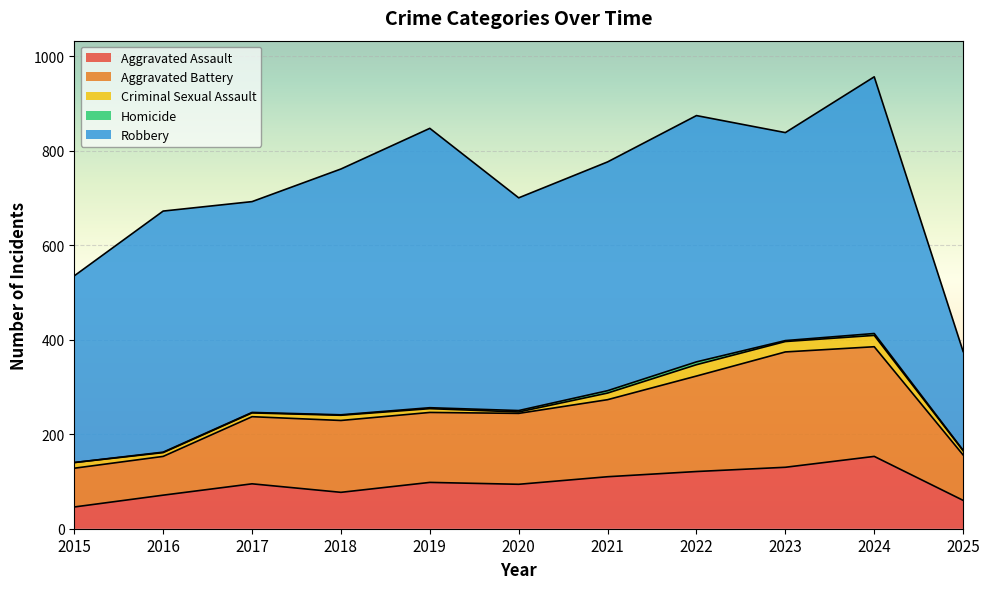

What is the lowest value of the Criminal Sexual Assault series?

3